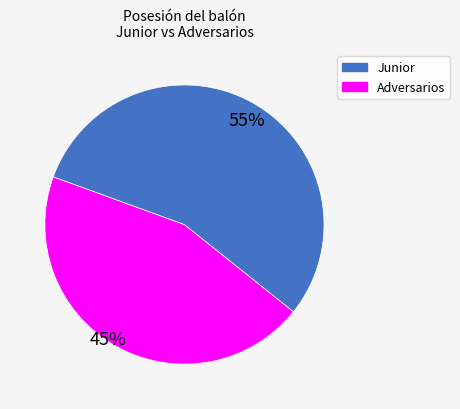

How many slices are in this pie chart?

2